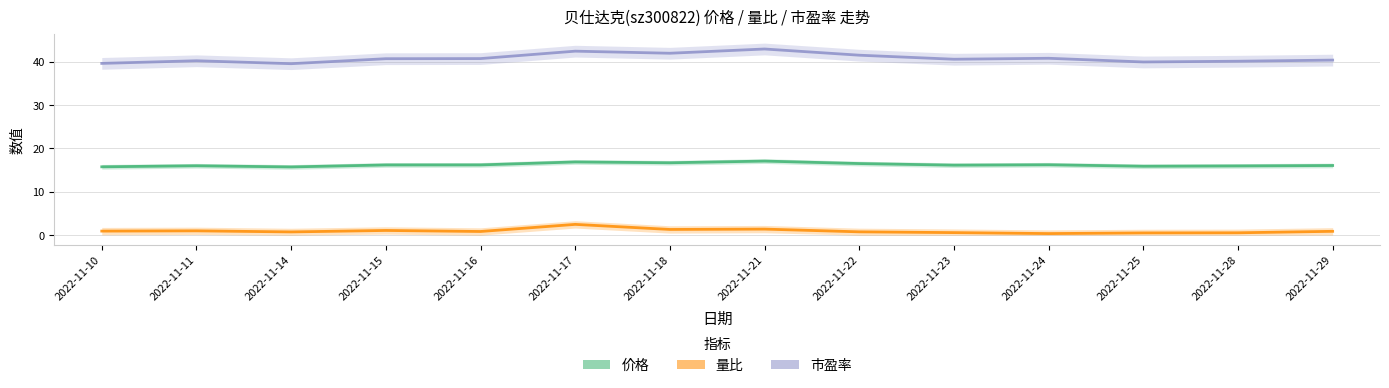

What is the value of the 市盈率 point at the 8th from the left?

42.9